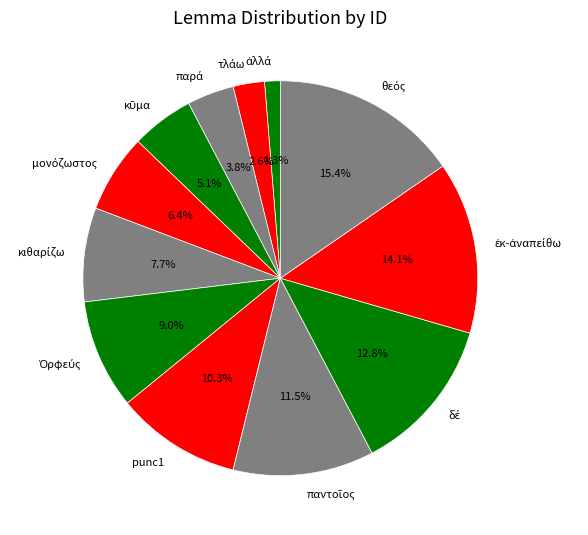

How many segments does this pie chart have?

12